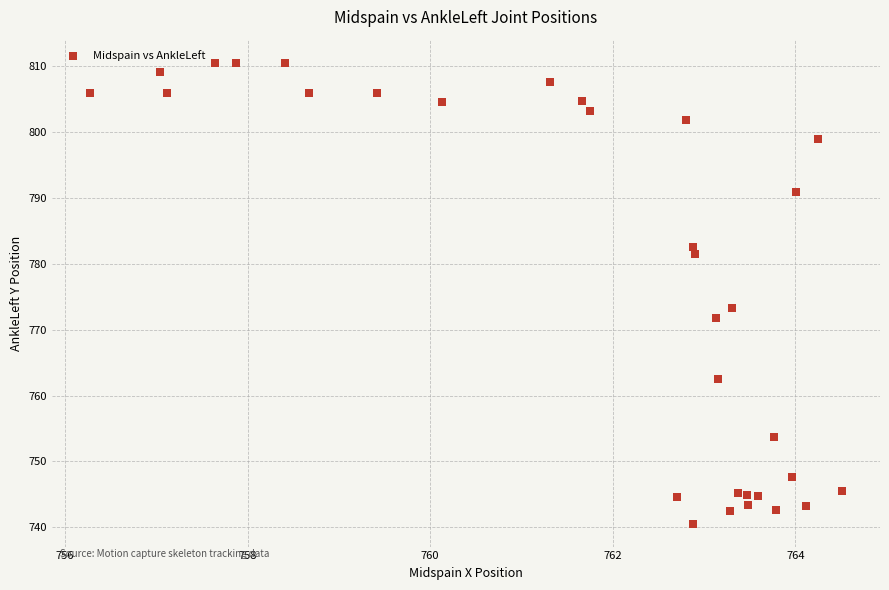

What is the range of X values (max minus min)?

8.2